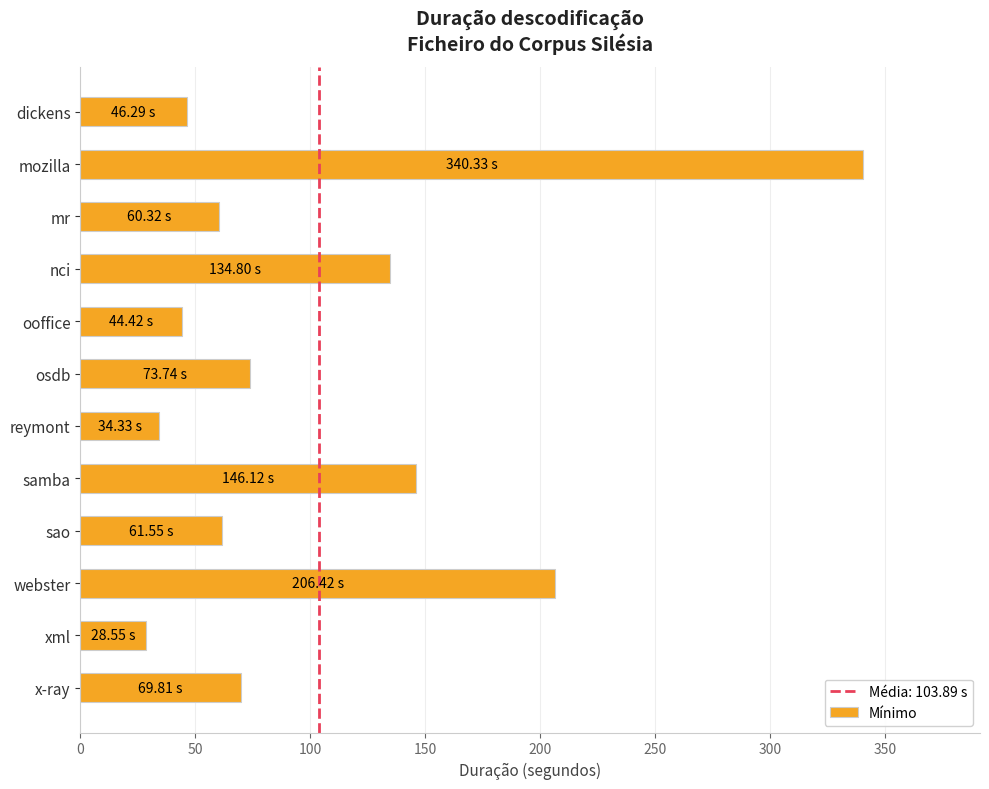

Between samba and nci, which is larger?

samba